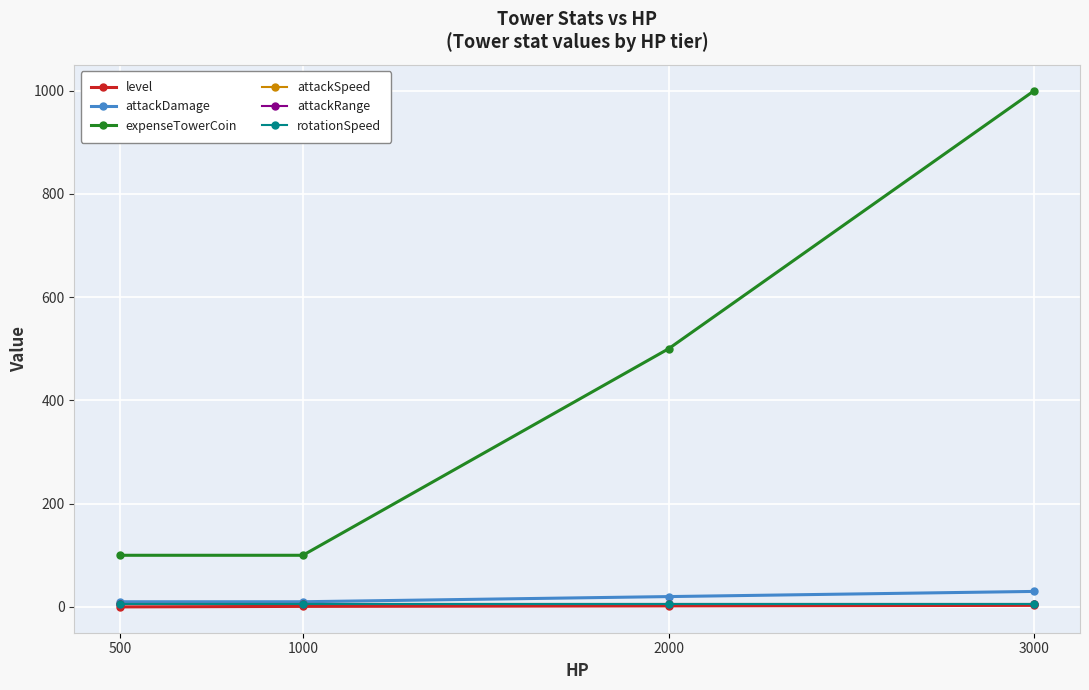

At which label does expenseTowerCoin first exceed 500?

3000